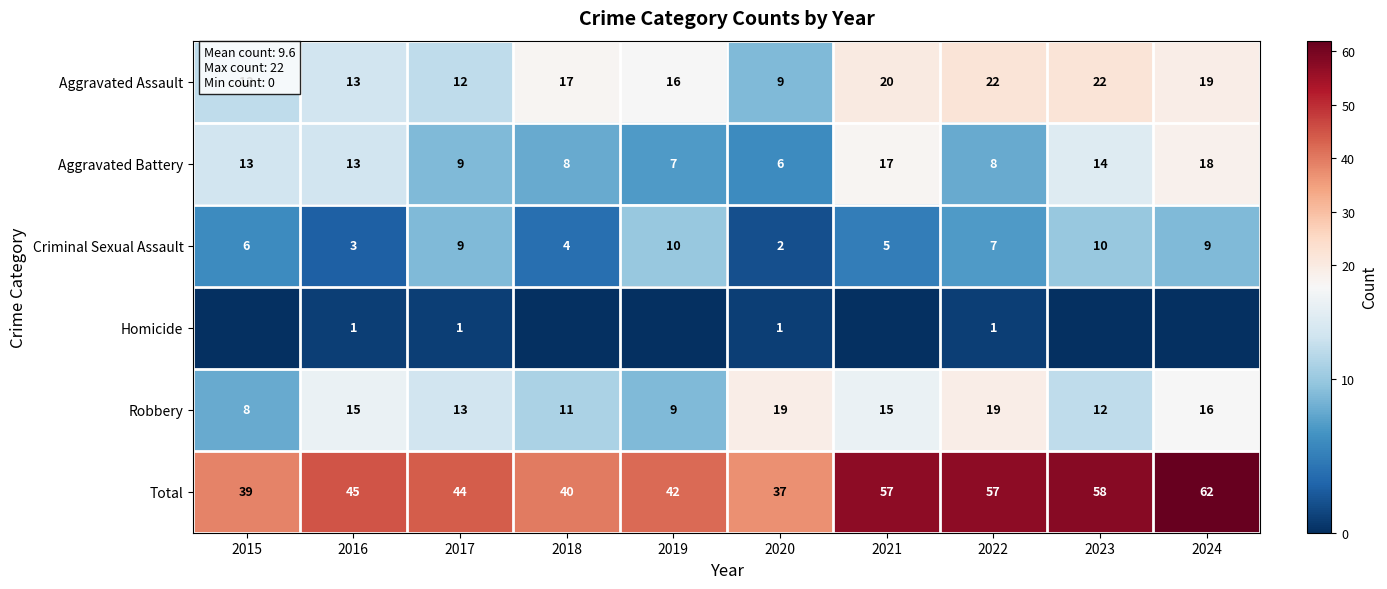

What is the maximum value shown in the chart?

62